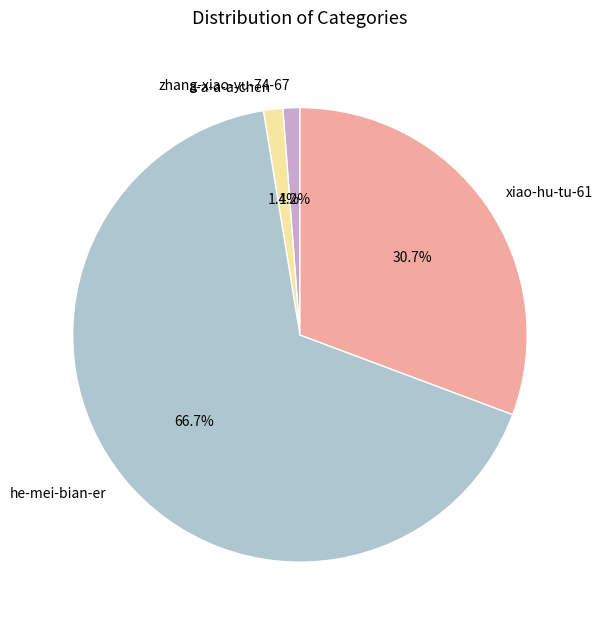

Between xiao-hu-tu-61 and zhang-xiao-yu-74-67, which is larger?

xiao-hu-tu-61